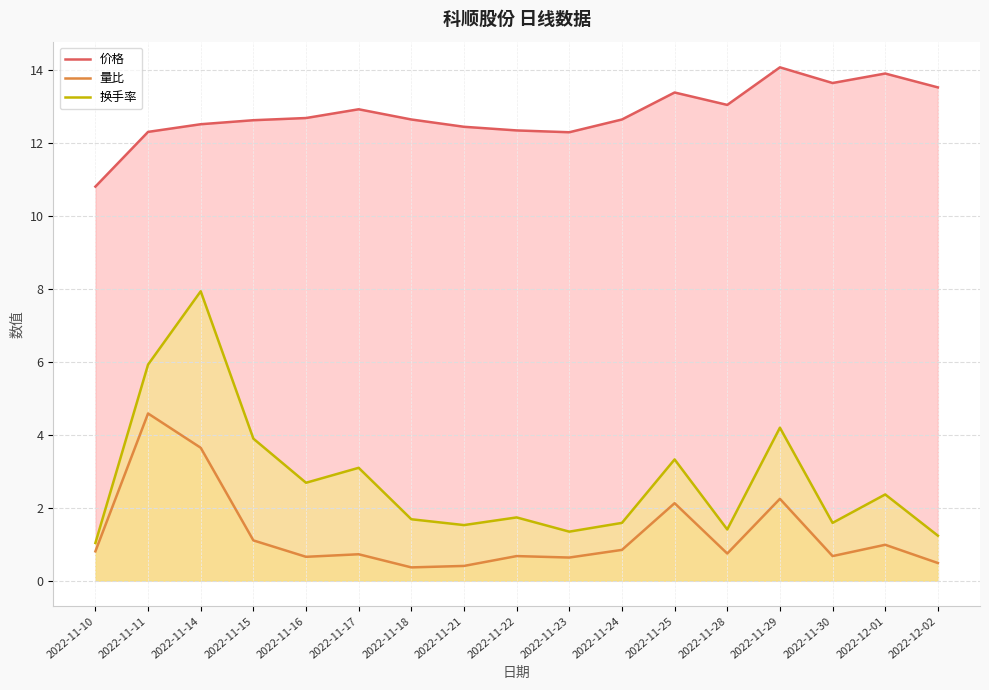

True or false: 换手率 and 量比 intersect in this chart.

False